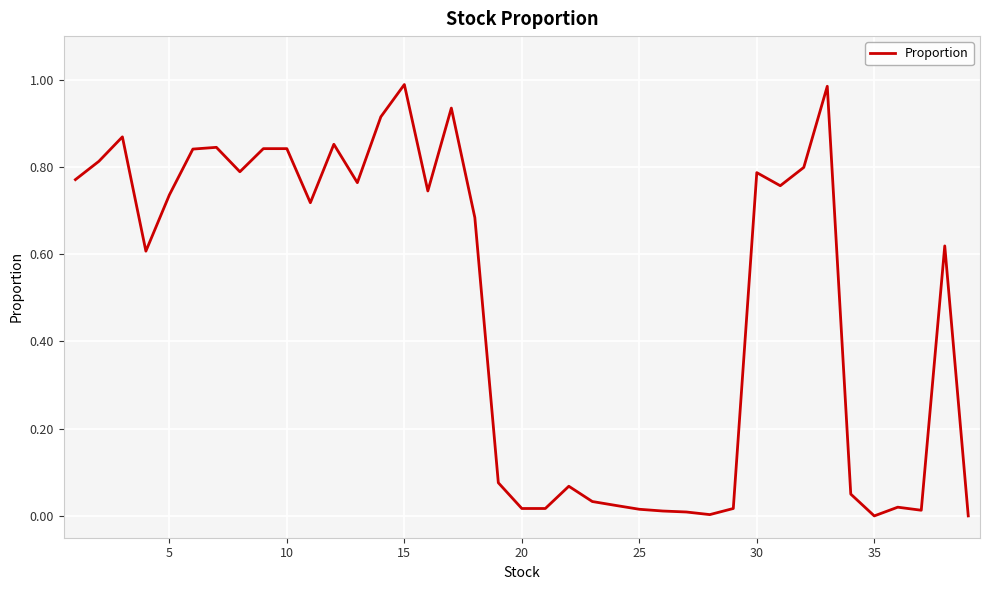

Is this an area chart (filled region under the line)?

No